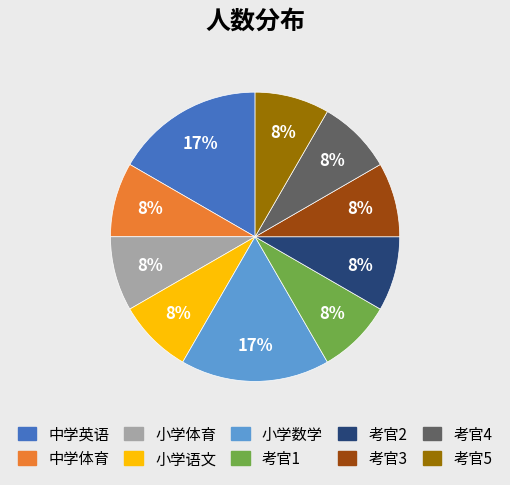

To the nearest percent, what is the average slice percentage?

10%